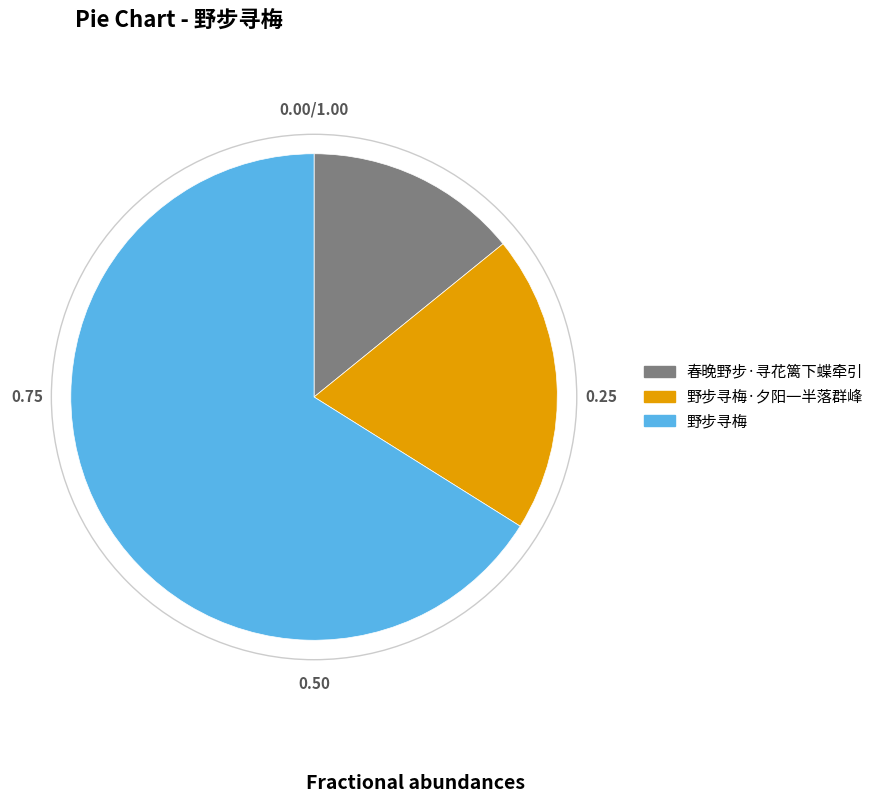

Is it true that 春晚野步·寻花篱下蝶牵引 is 24% of the pie?

False